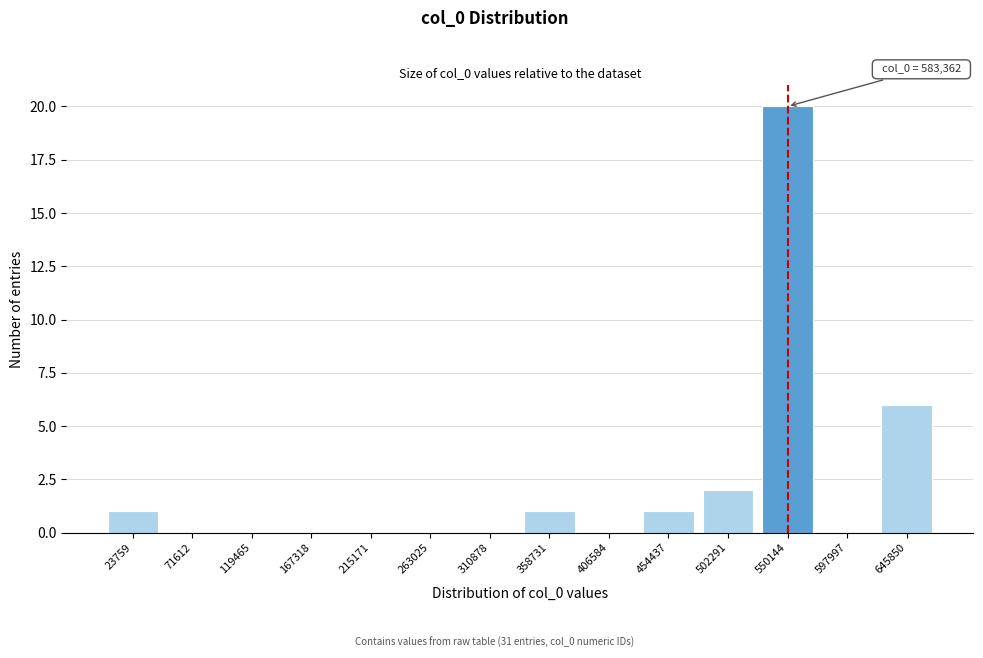

Reading left to right, transcribe all the data shown in this chart.

23759=1	71612=0	119465=0	167318=0	215171=0	263025=0	310878=0	358731=1	406584=0	454437=1	502291=2	550144=20	597997=0	645850=6